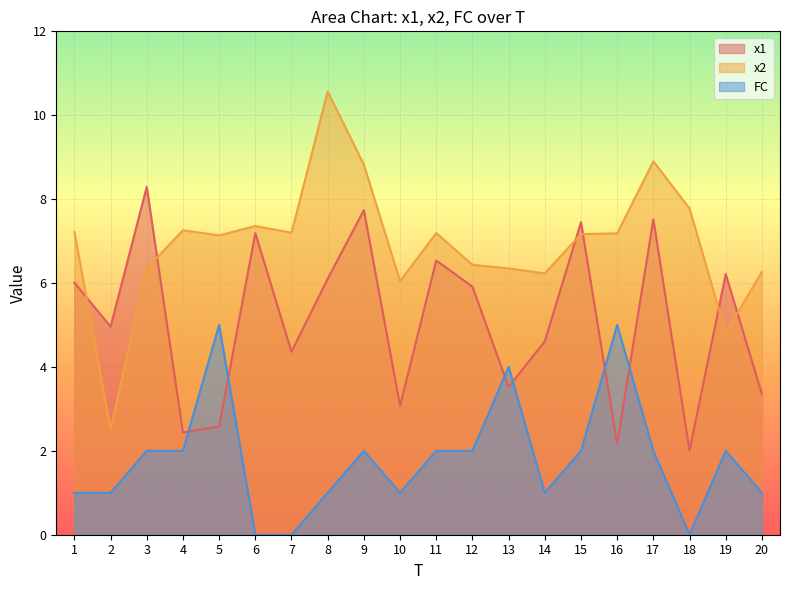

At 3, list the series in order from largest to smallest.

x1, x2, FC